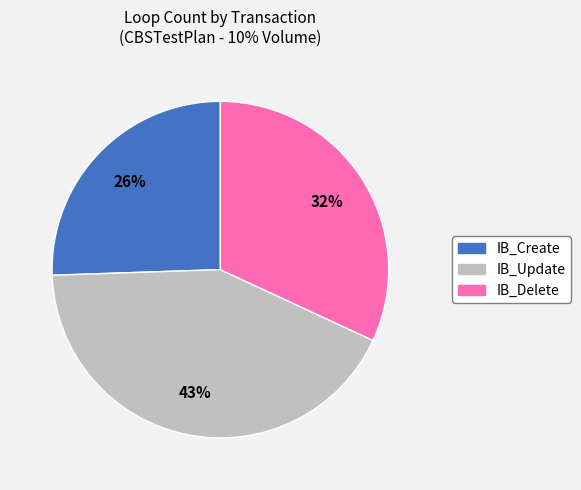

Which category has the biggest portion of the pie?

IB_Update